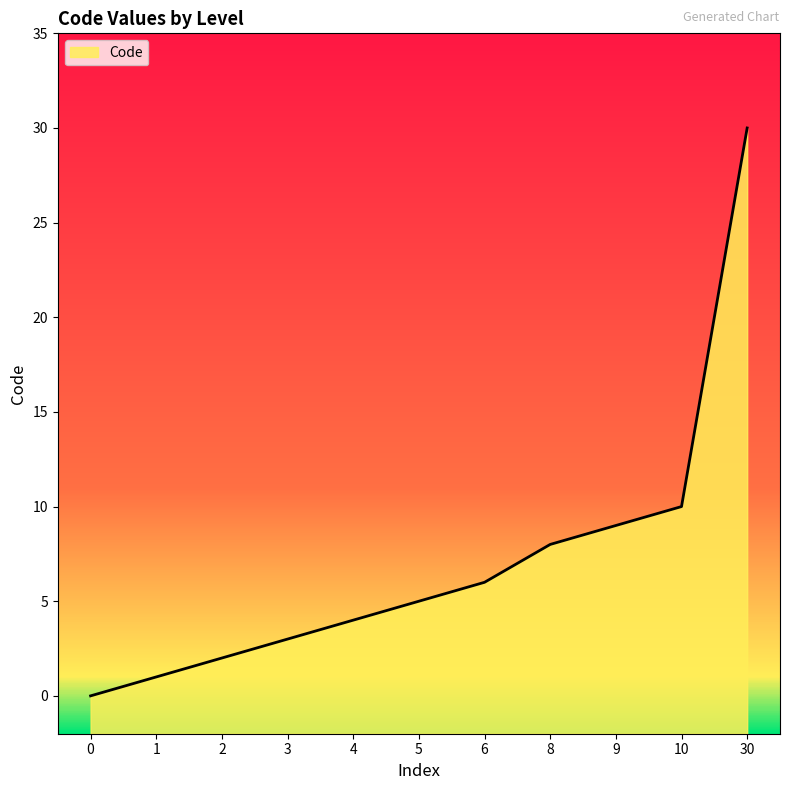

What is the approximate value at 1?

1